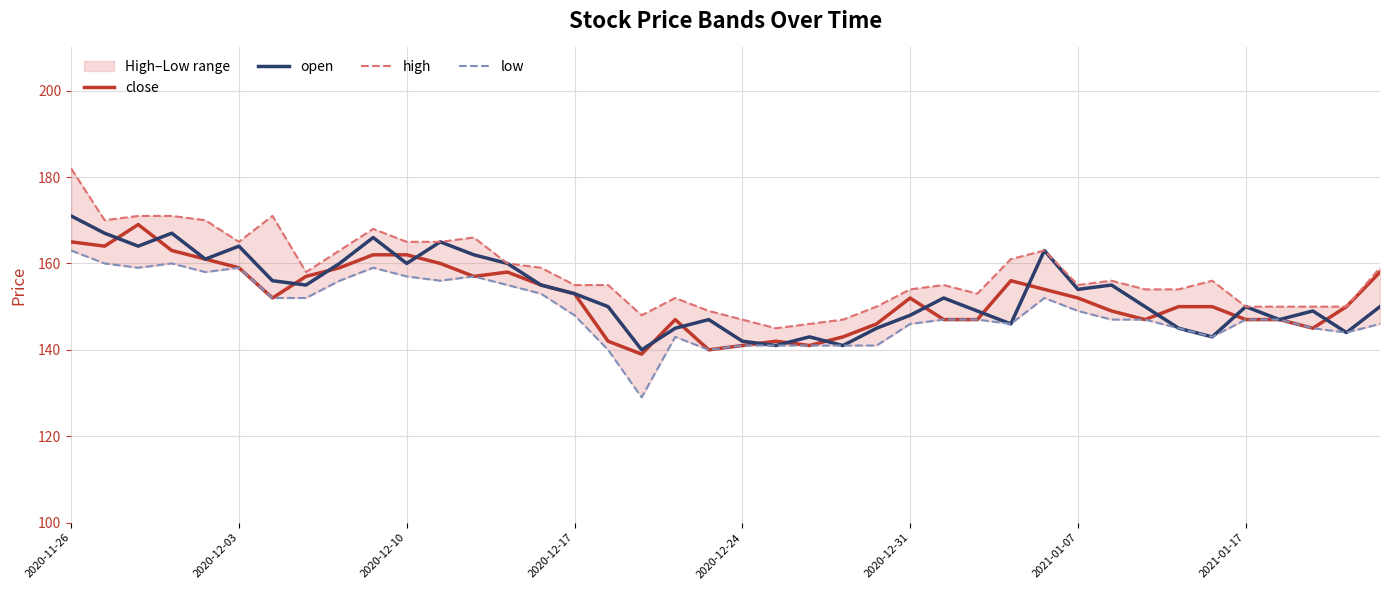

Which series has the largest range (max minus min)?

high